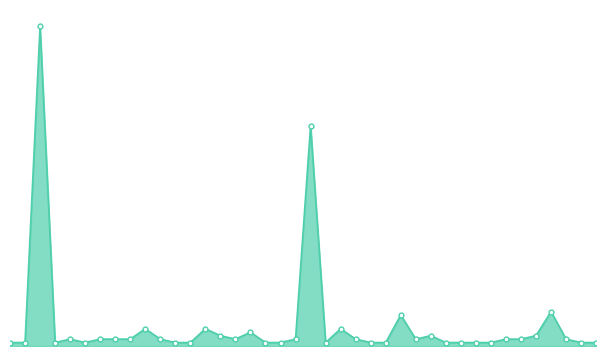

Does the chart have visible grid lines?

No